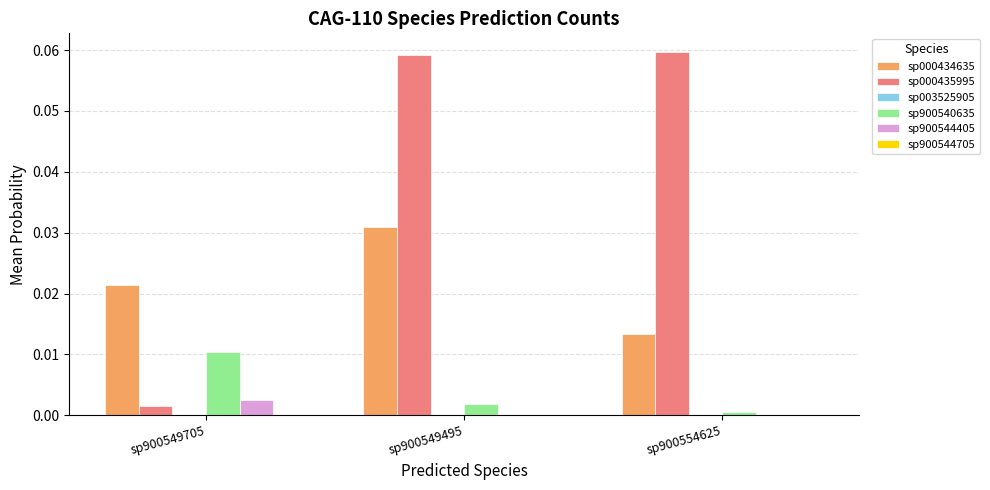

Which category has the highest value in the sp900540635 series?

sp900549705